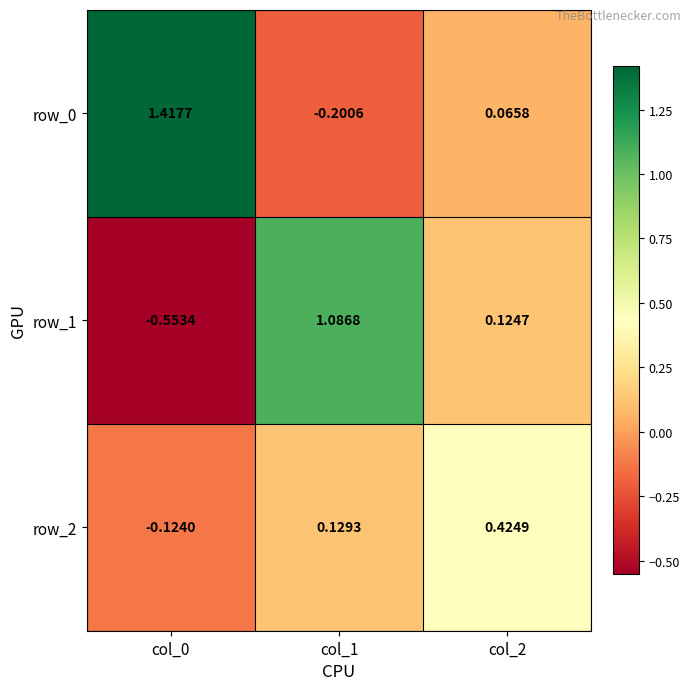

Rank the series by their maximum value, from lowest to highest.

row_2, row_1, row_0